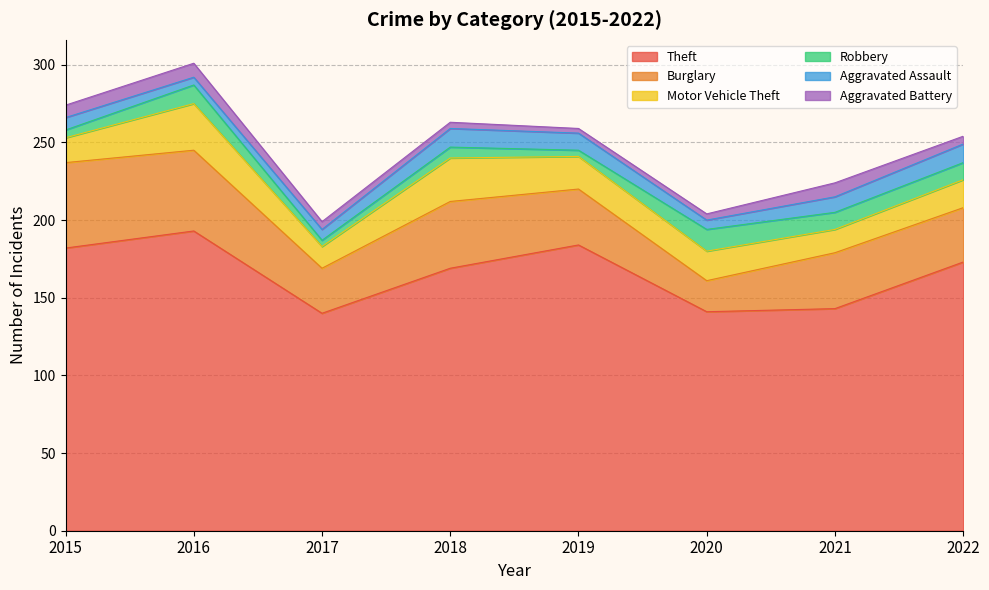

True or false: Motor Vehicle Theft and Aggravated Assault cross at least once.

False